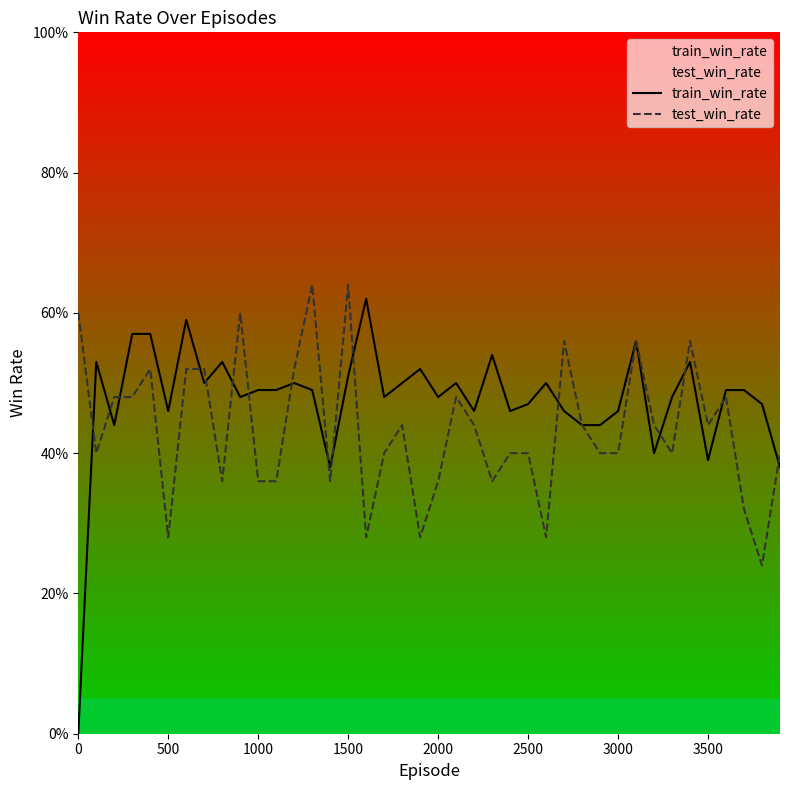

How many intersections are there between test_win_rate and train_win_rate?

16